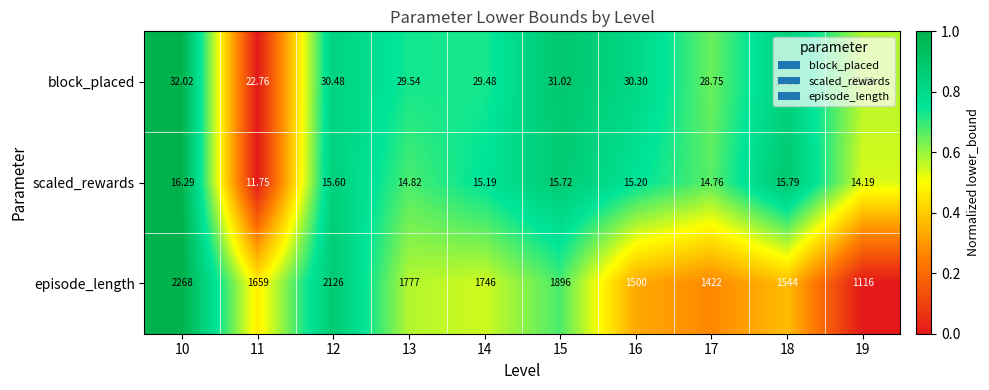

Is the value of episode_length at 11 greater than the value of scaled_rewards at 17?

Yes